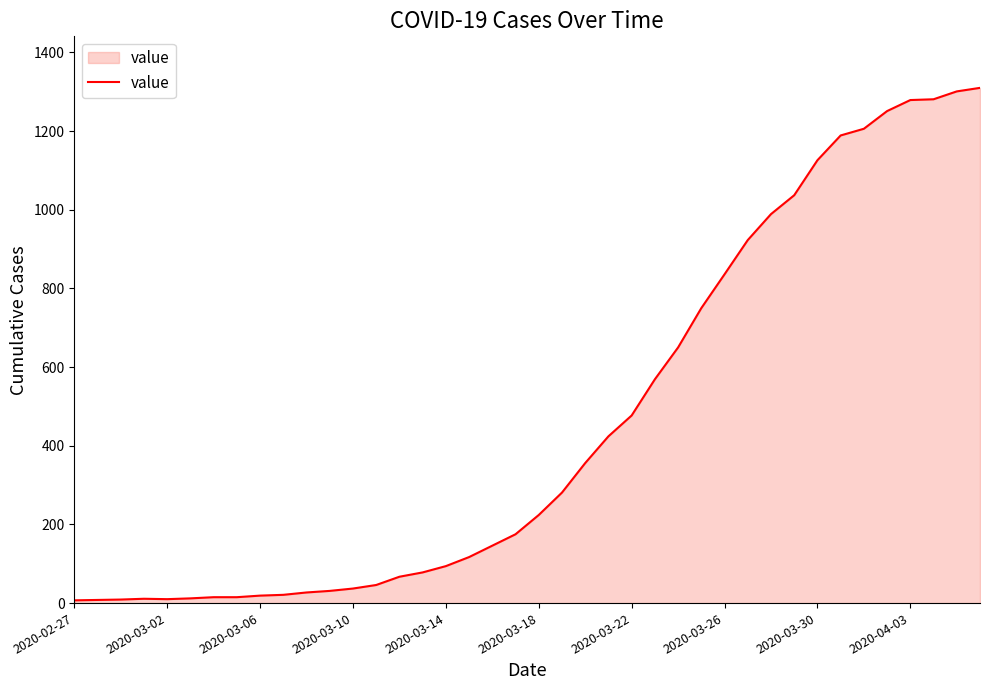

What is the maximum value shown in the chart?

1310